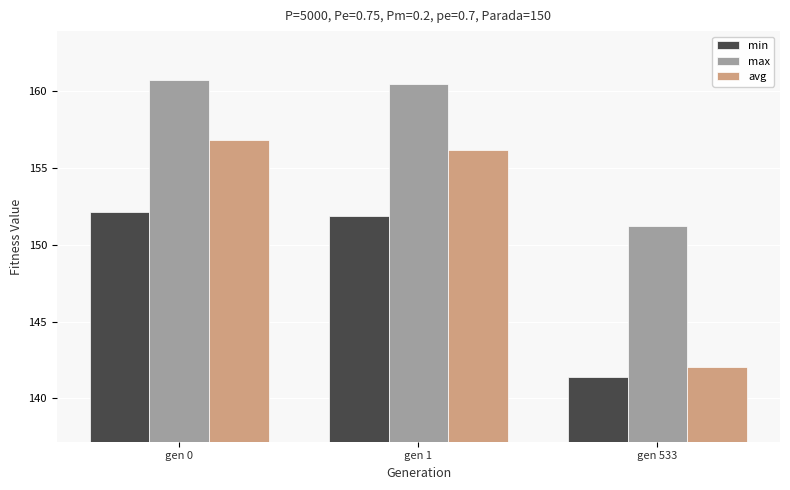

Which label corresponds to the smallest value in the chart?

gen 533